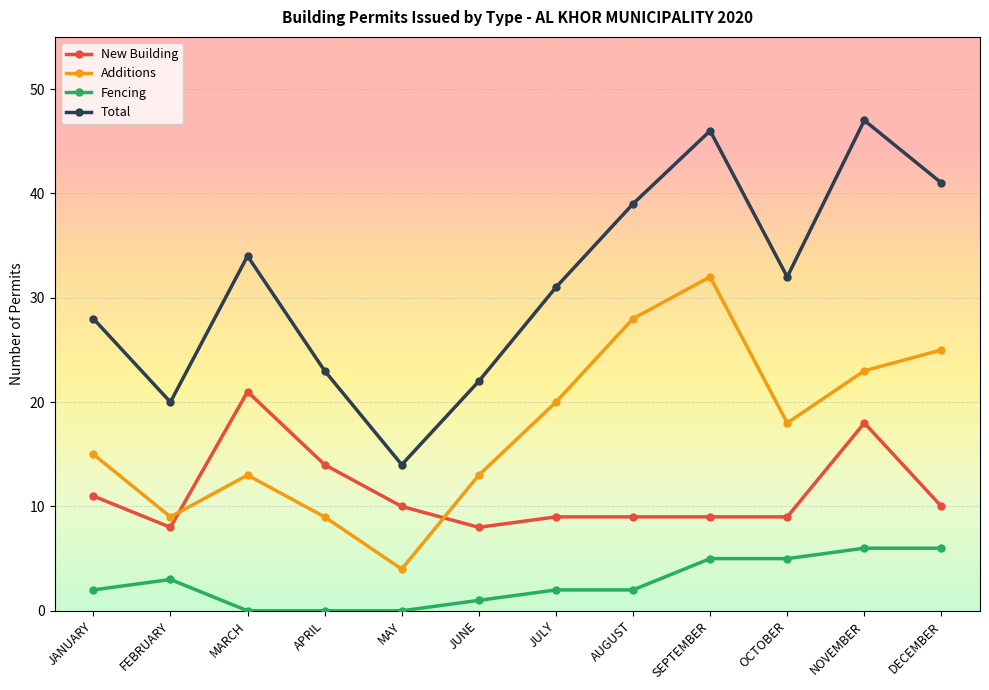

True or false: Total and Fencing cross at least once.

False